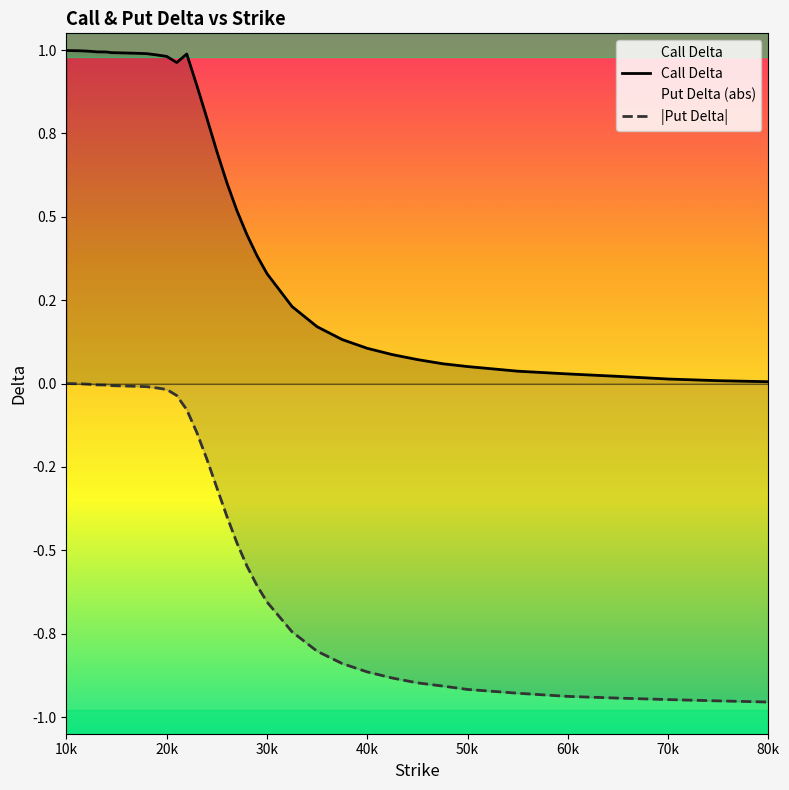

List the series in order of their peak value, highest first.

Call Delta, |Put Delta|